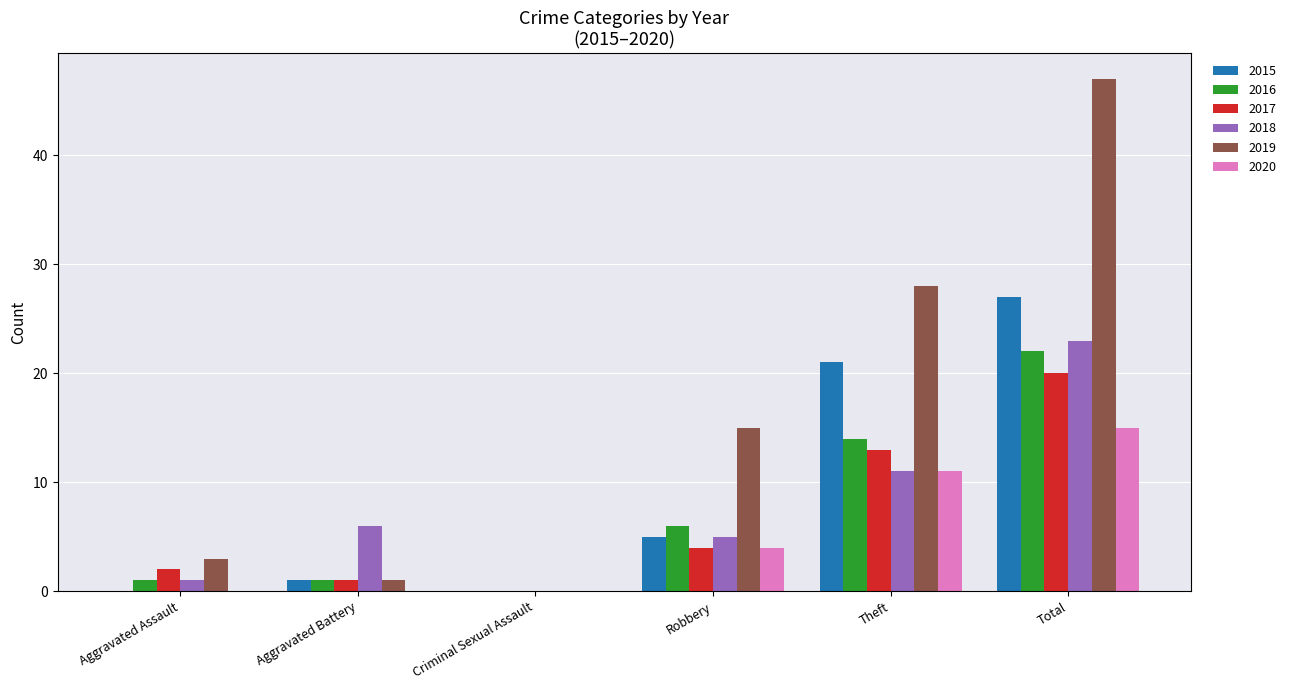

At which label is 2020 closest to 7?

Robbery